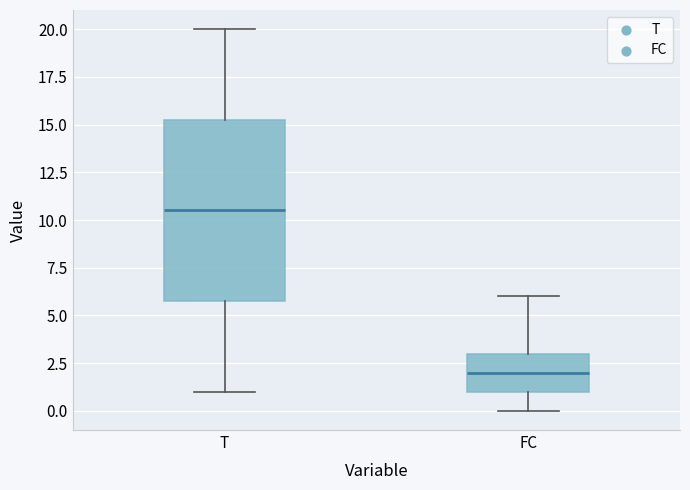

Reading left to right, read every box against the y-axis: the position of its median line, the range the box covers, and the ends of its whiskers. The values are not printed on the chart, so give them approximately, as read against the axis.

T: median 10.5, box 6.0 to 15.5, whiskers 1.0 to 20.0
FC: median 2.0, box 1.0 to 3.0, whiskers 0.0 to 6.0